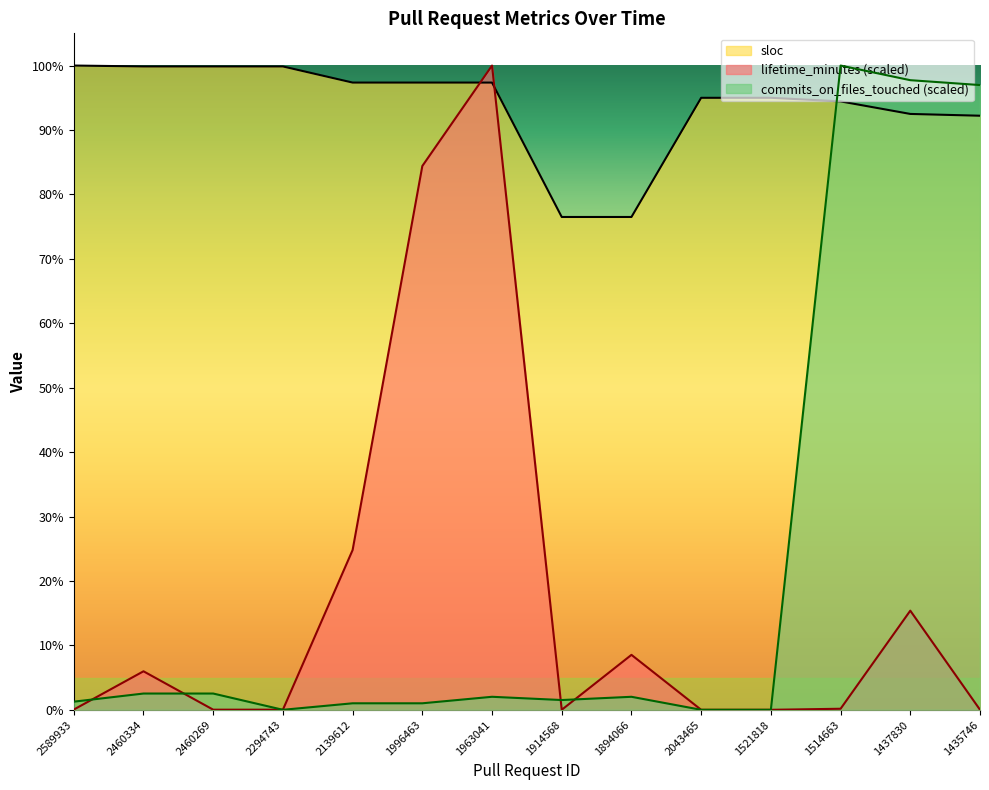

The commits_on_files_touched series shows 10.9 at 1914568. True or false?

True